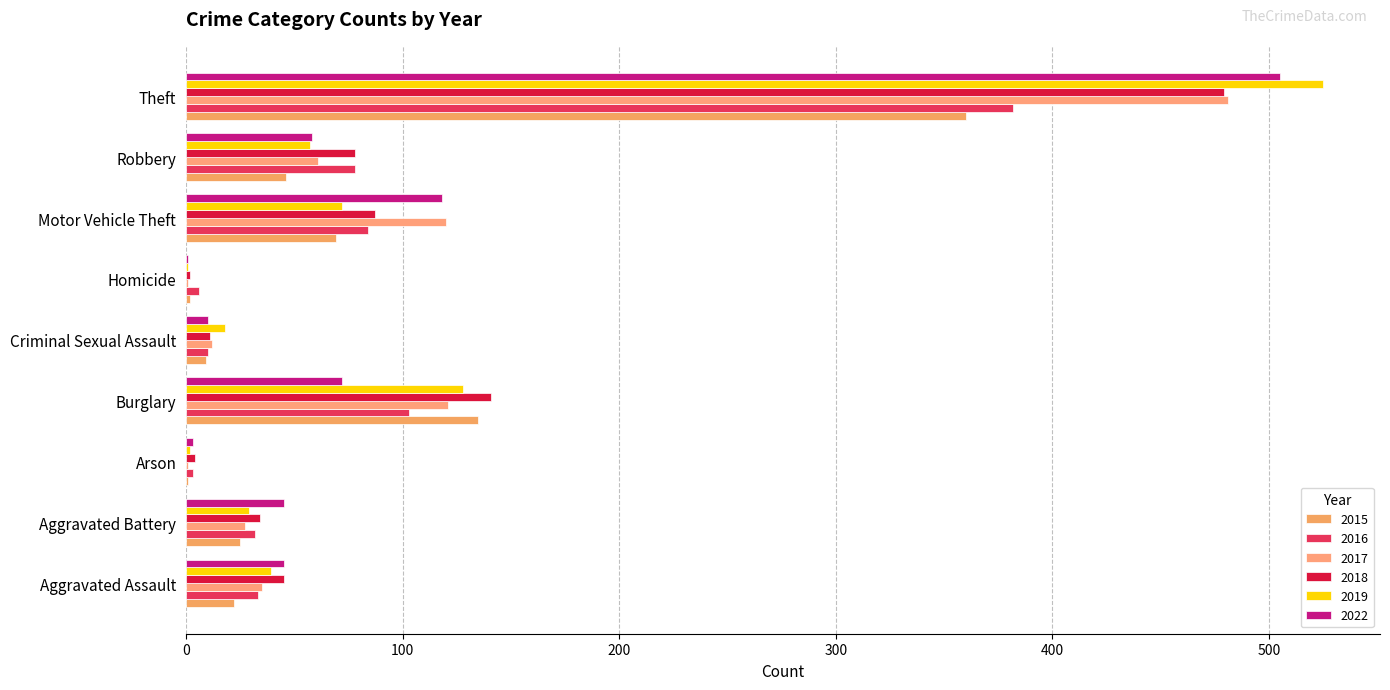

At which label does 2015 first exceed 25?

Burglary